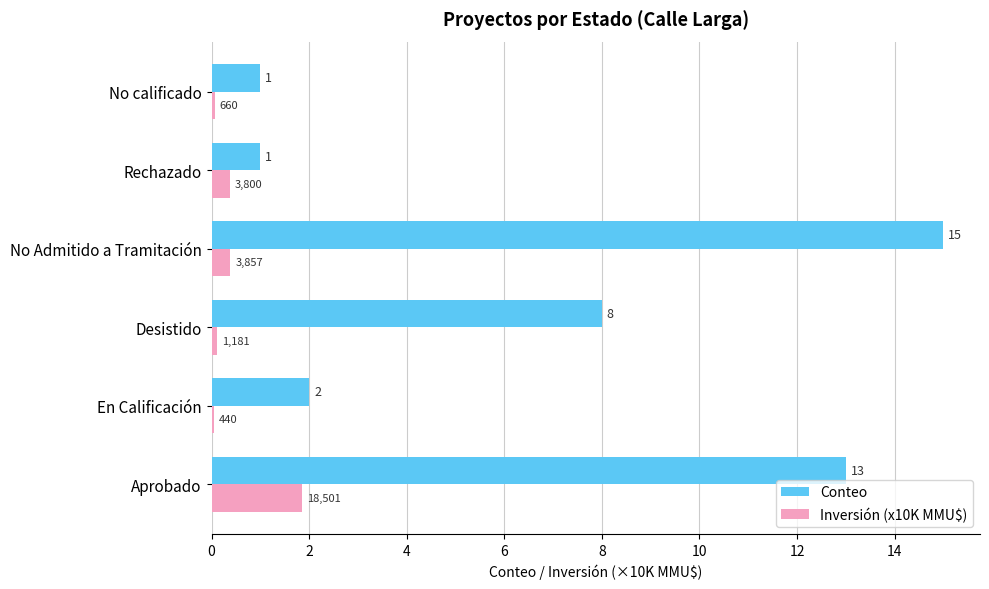

Which series has the largest total across all categories?

Conteo